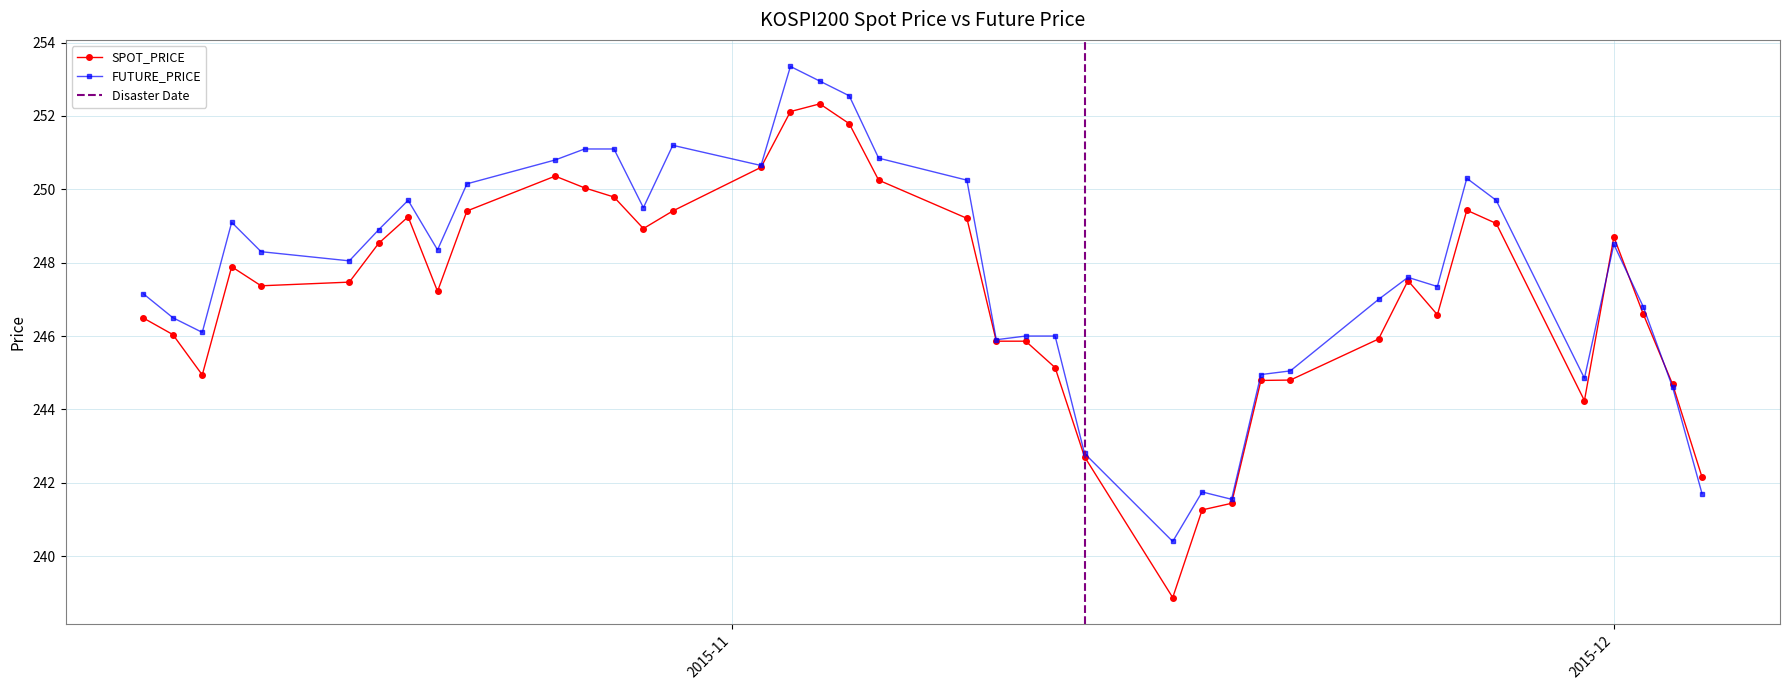

What position from the left is 2015-10-23?

10